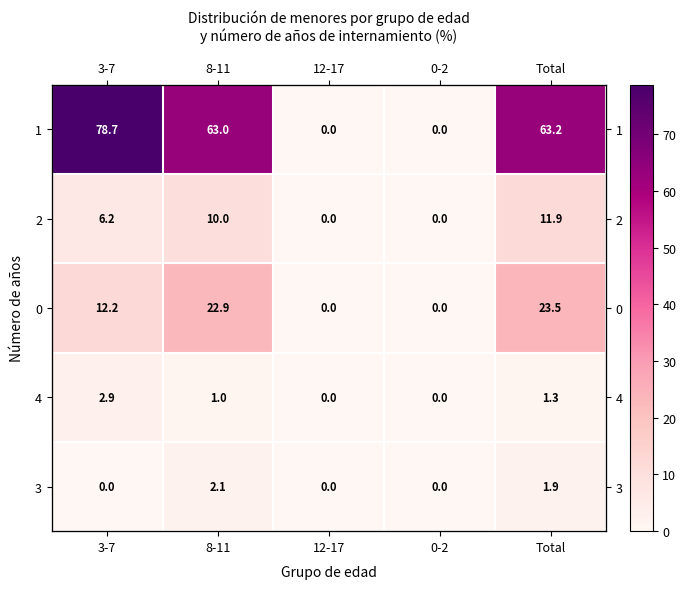

What is the difference between the highest and lowest values at 3-7?

78.7